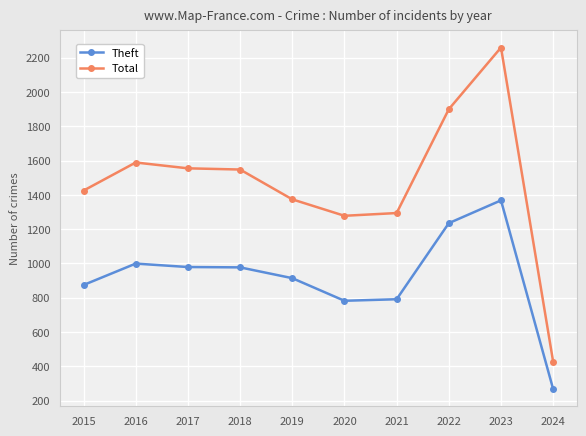

Is it true that Total equals 1900 at 2022?

True